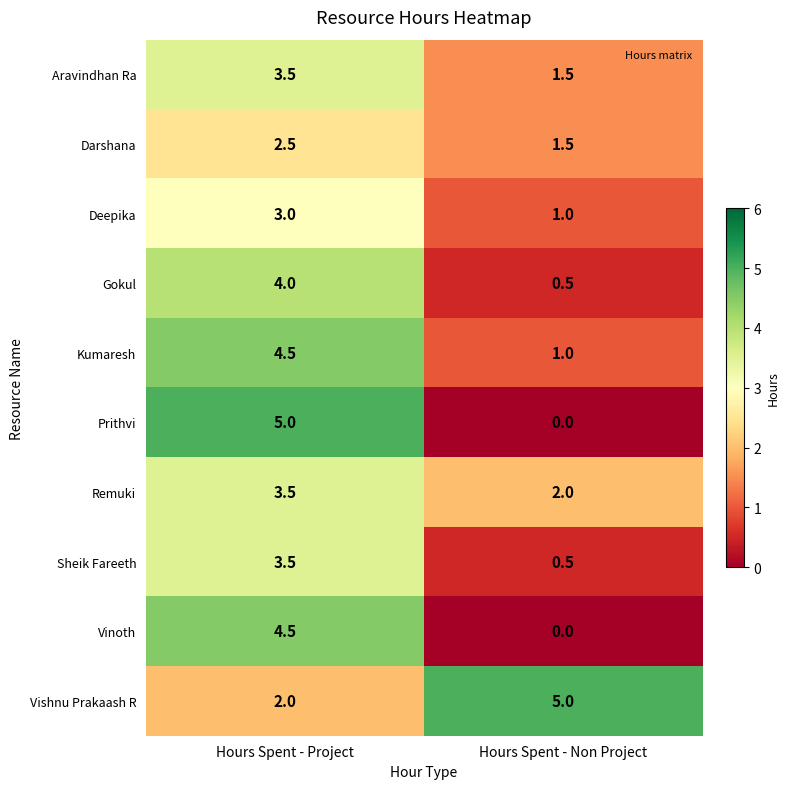

The value of Vishnu Prakaash R at Hours Spent - Non Project is 2.4. True or false?

False